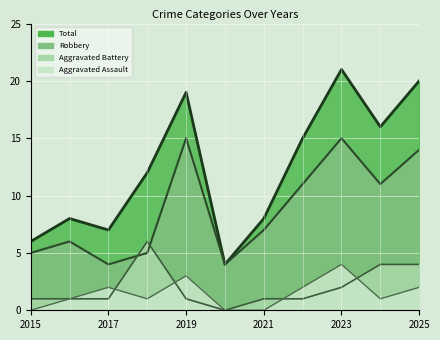

True or false: Aggravated Assault and Total cross at least once.

False